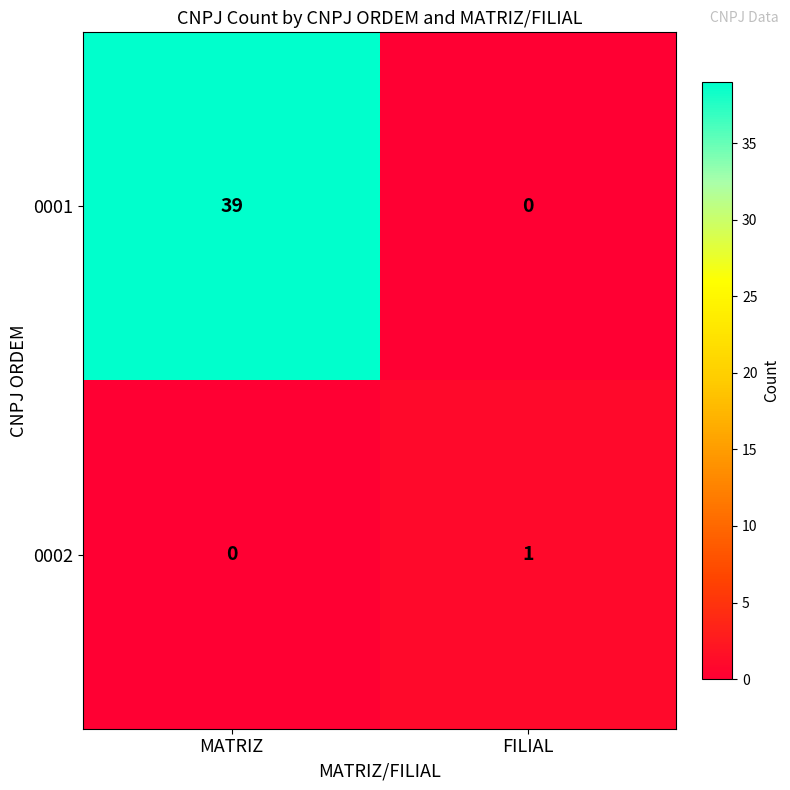

Is it true that 0001 equals 39 at MATRIZ?

True